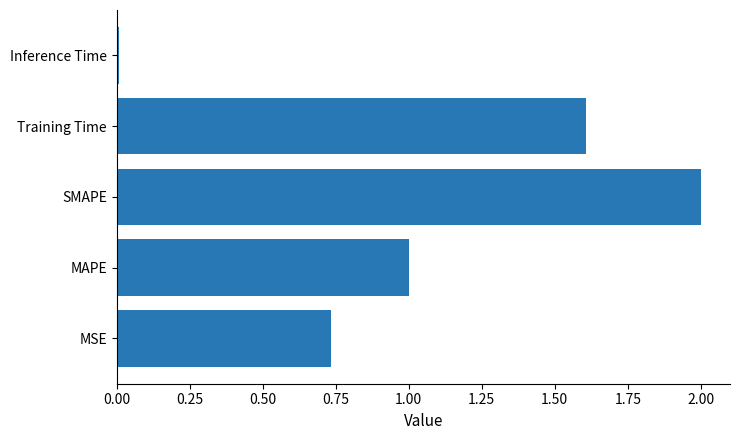

What is the maximum value shown in the chart?

2.0